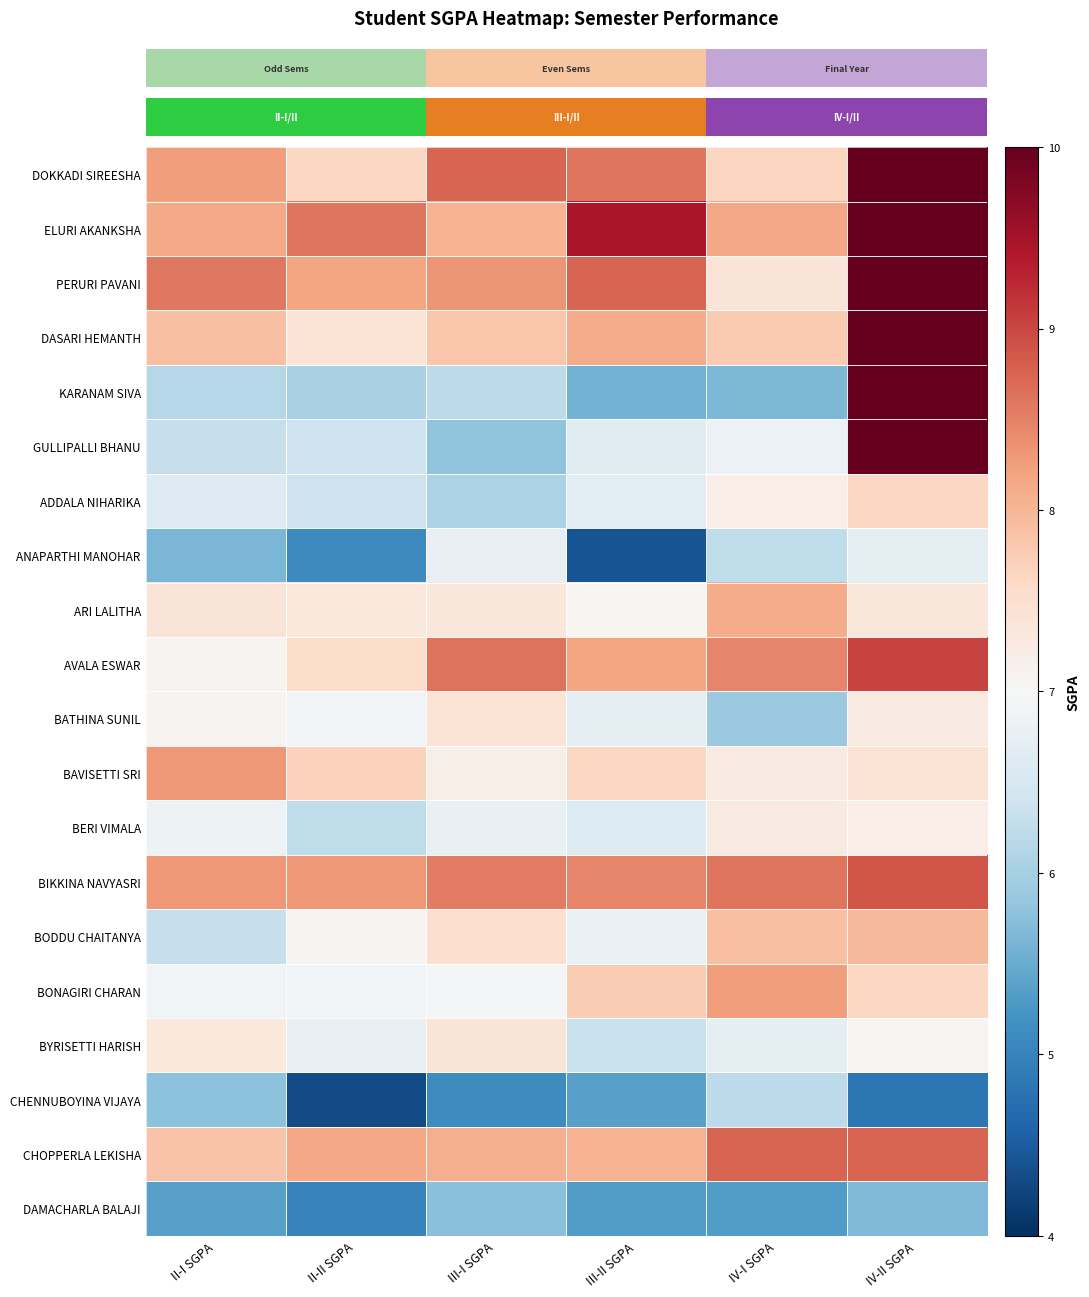

At which category is the sum across all series the highest?

IV-II SGPA